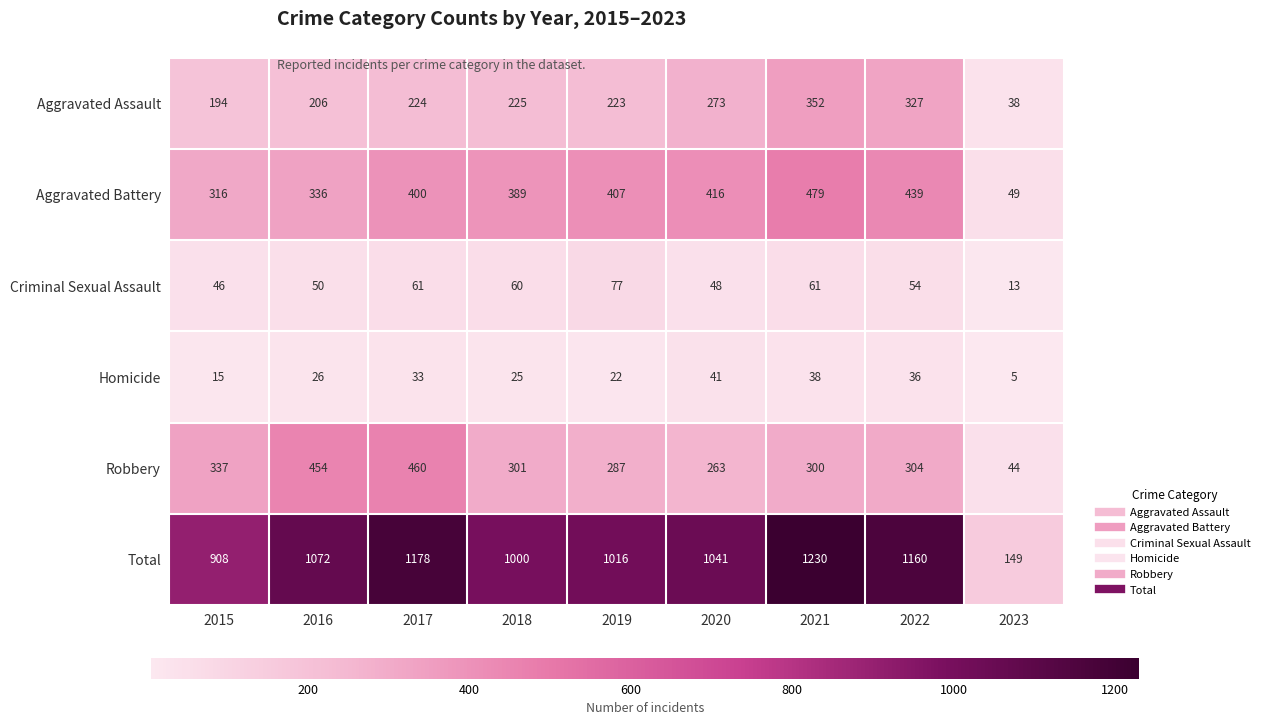

How many distinct data groups are displayed?

6